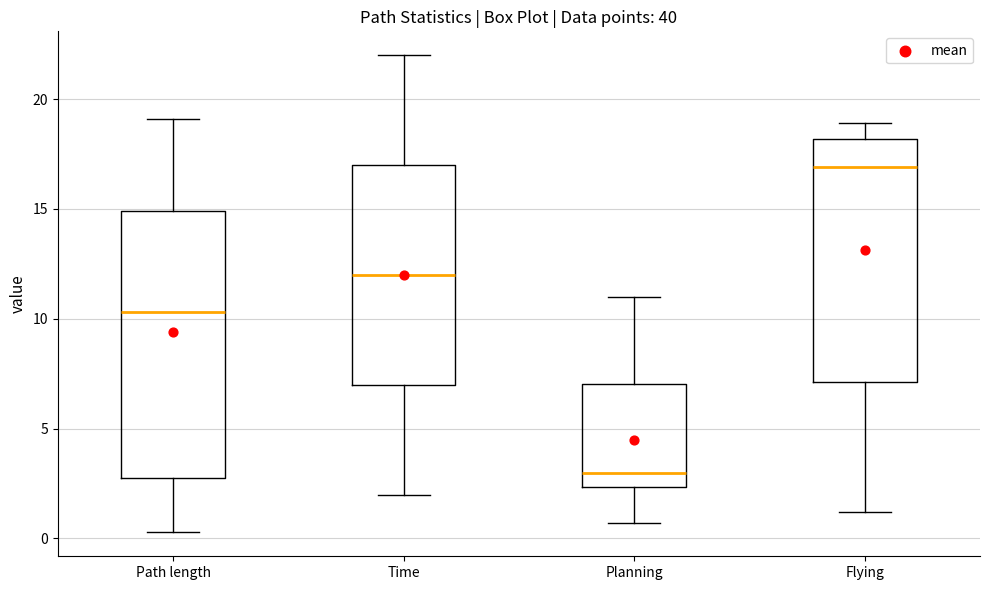

Reading left to right, read every box against the y-axis: the position of its median line, the range the box covers, and the ends of its whiskers. The values are not printed on the chart, so give them approximately, as read against the axis.

Path length: median 10.5, box 3.0 to 15.0, whiskers 0.5 to 19.0
Time: median 12.0, box 7.0 to 17.0, whiskers 2.0 to 22.0
Planning: median 3.0, box 2.5 to 7.0, whiskers 0.5 to 11.0
Flying: median 17.0, box 7.0 to 18.0, whiskers 1.0 to 19.0